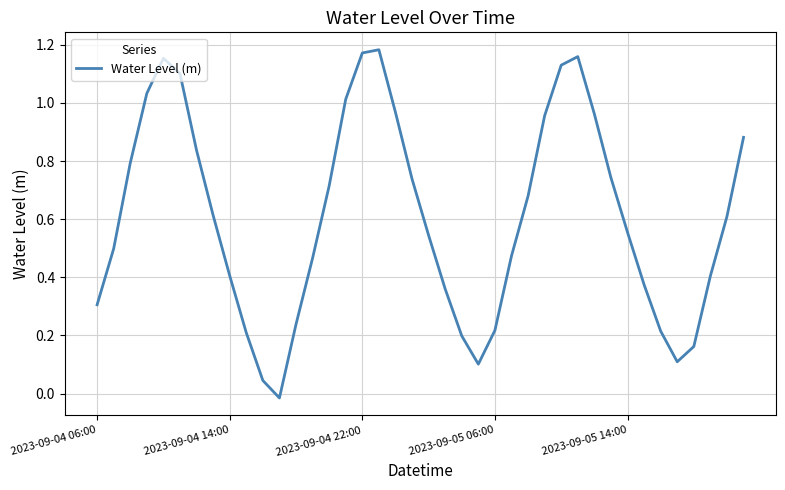

Does the chart have visible grid lines?

Yes